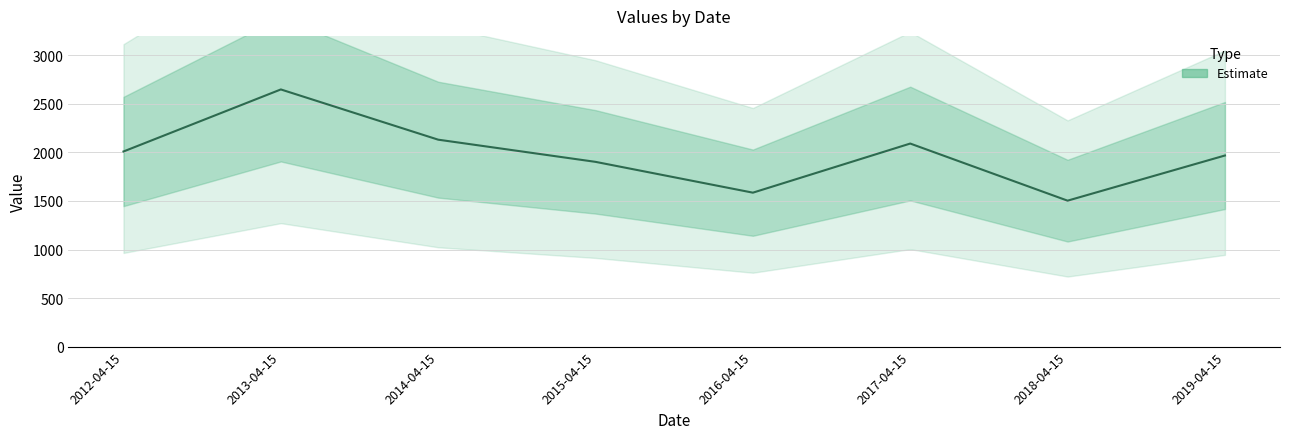

Is it true that the value at 2017-04-15 is 2091.2?

True